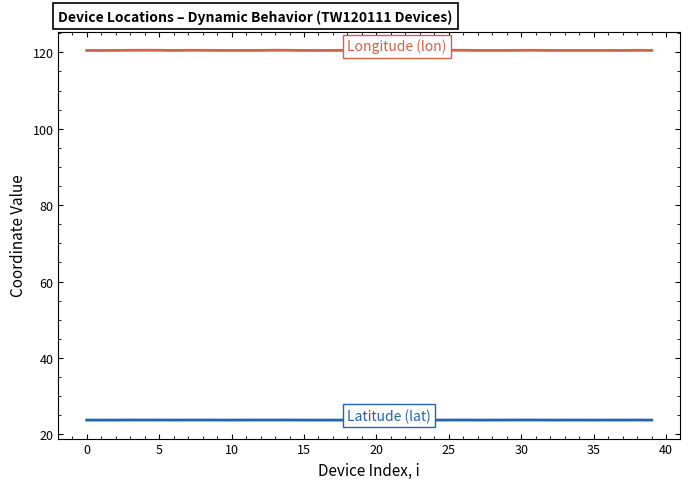

What is the maximum value shown in the chart?

120.6